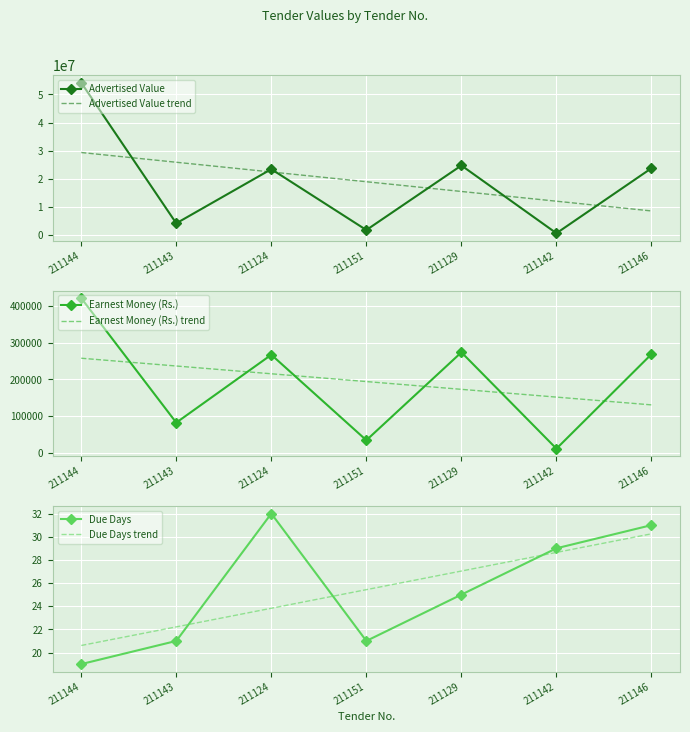

What is the difference between the maximum and second lowest values in the Advertised Value trend series?

17332368.9